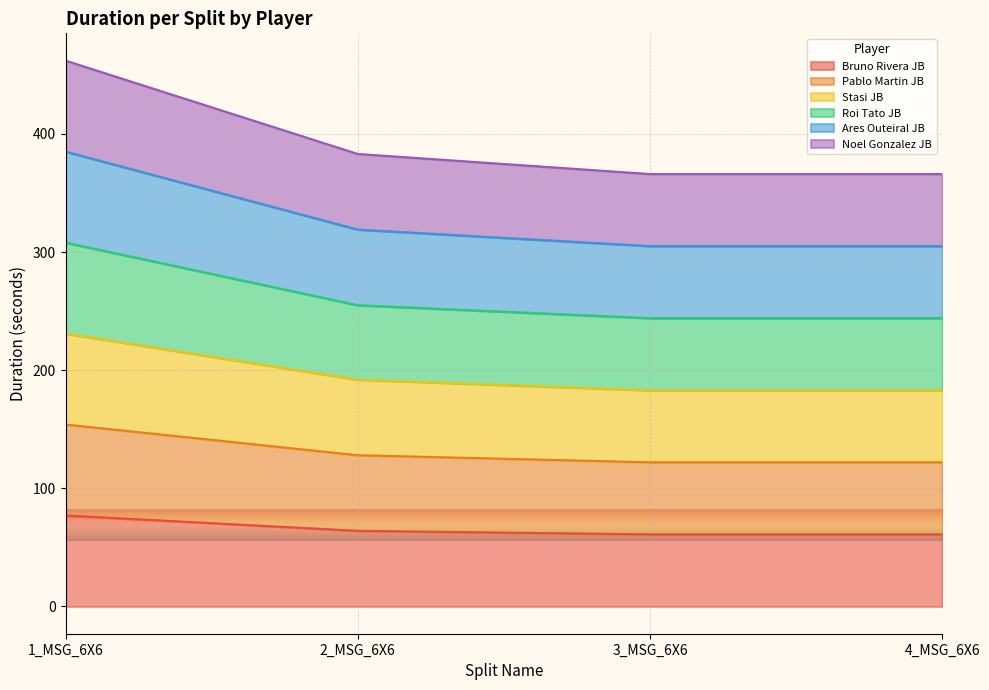

Which has a higher value, 4_MSG_6X6 or 2_MSG_6X6?

2_MSG_6X6